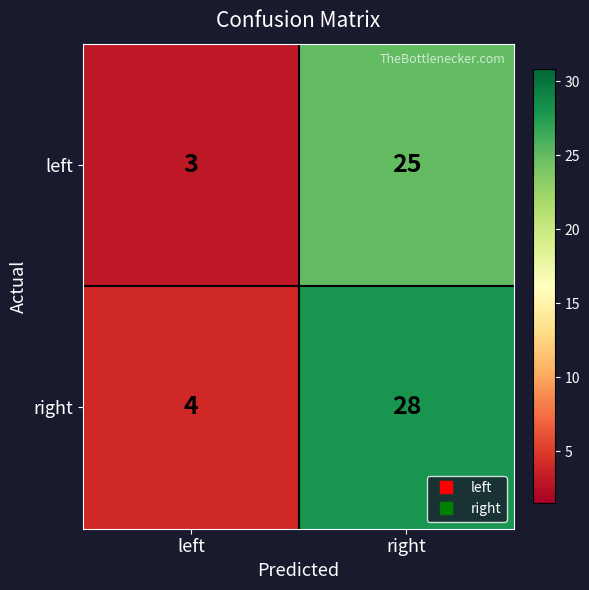

What is the approximate value of right at left, to the nearest 5?

5